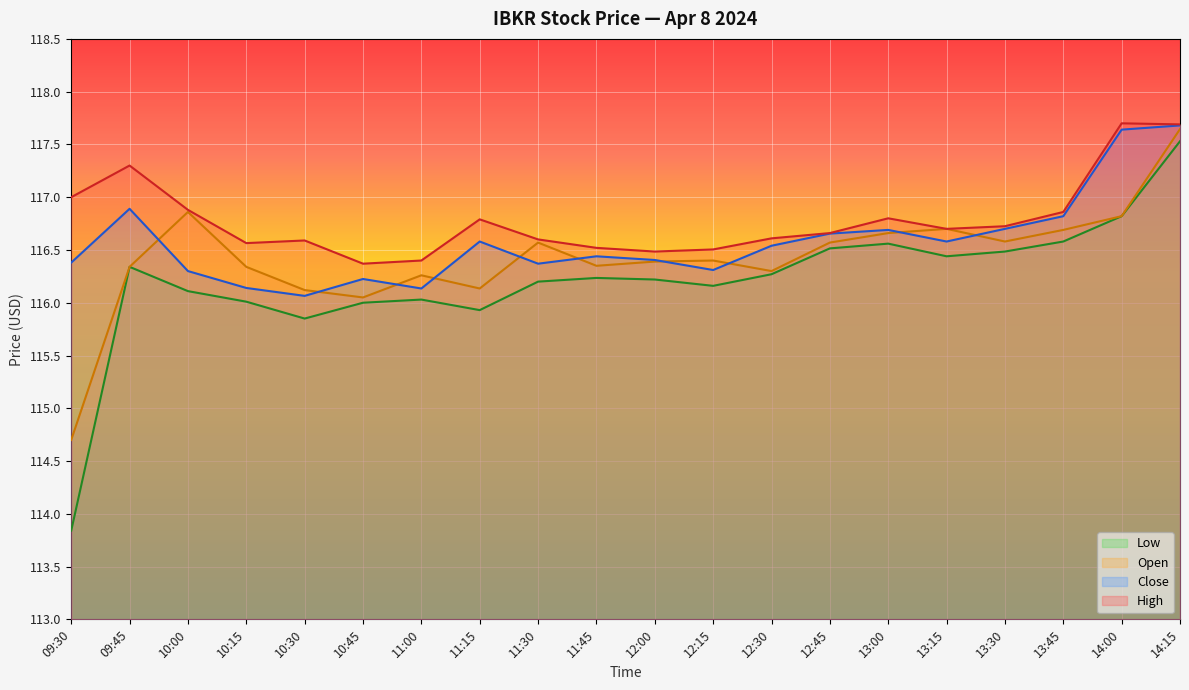

At how many categories does at least one series exceed 117?

3